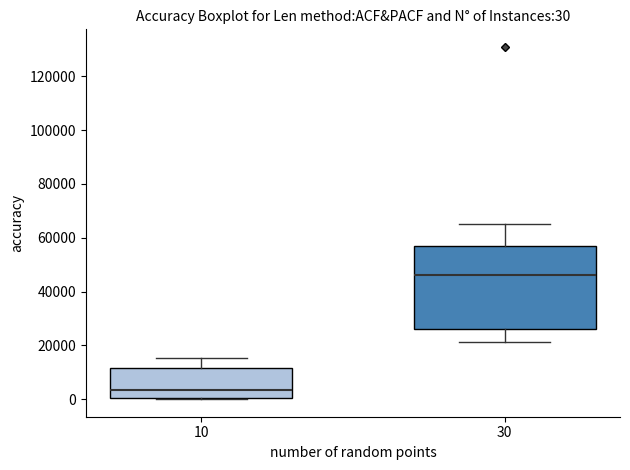

Comparing the boxes themselves (not the whiskers), which one is the tallest?

30